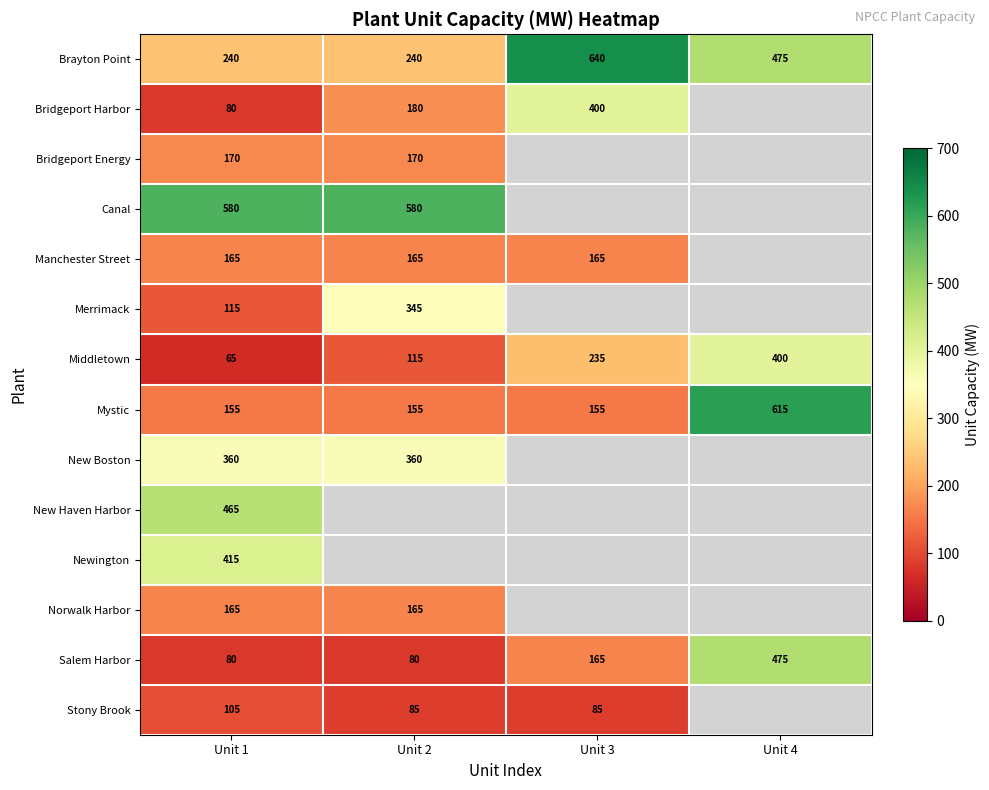

At how many categories does at least one series exceed 196?

4